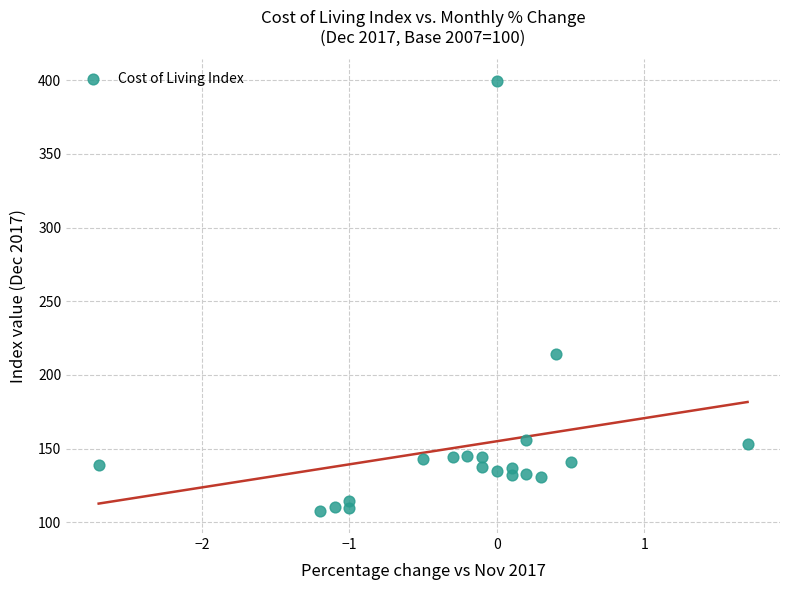

What Y value in the scatter plot is closest to 253?

214.5